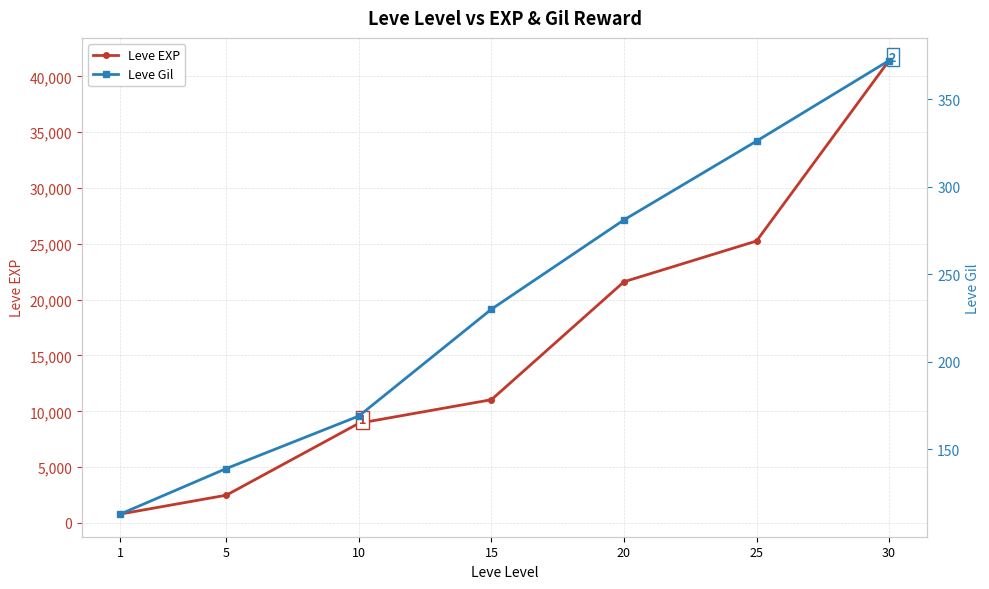

What is the spread (max minus min) of values at 5?

2351